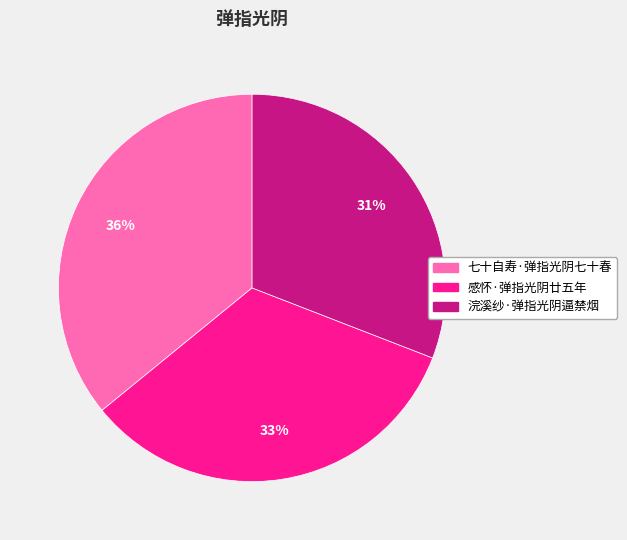

Does any single category account for the majority?

No